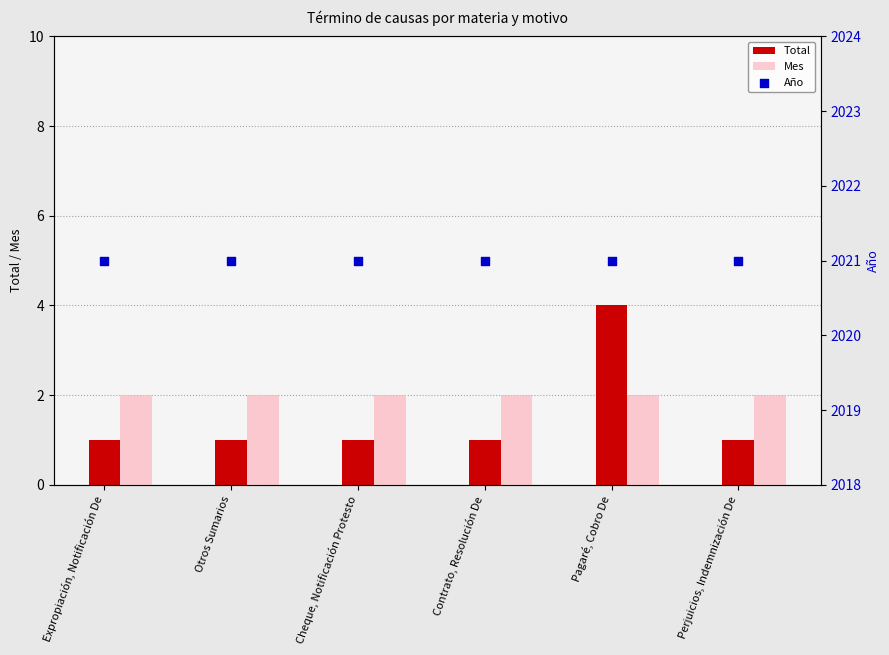

At how many categories does at least one series exceed 322?

6